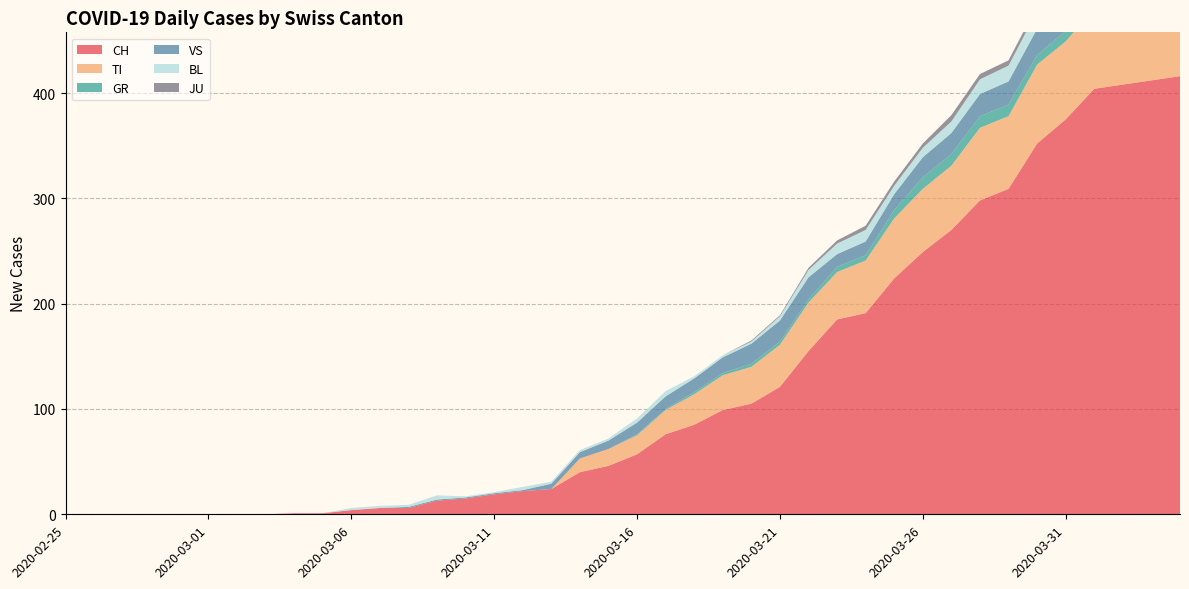

Reading right to left, extract all data points from this chart.

CH: 416	412	408	404	375	352	309	298	270	249	224	191	185	155	121	105	99	85	76	57	46	40	24	22	19	15	13	6	6	4	1	1	0	0	0	0	0	0	0	0
TI: 72	75	75	76	74	75	69	69	61	60	57	50	45	46	40	35	33	29	23	18	16	13	0	0	0	0	0	0	0	0	0	0	0	0	0	0	0	0	0	0
GR: 10	10	11	11	10	9	11	11	11	11	8	5	5	3	3	3	2	2	1	1	0	0	0	0	0	0	0	0	0	0	0	0	0	0	0	0	0	0	0	0
VS: 28	26	28	26	24	25	22	21	20	19	15	13	12	21	20	19	15	13	12	11	8	6	5	1	1	1	1	1	0	0	0	0	0	0	0	0	0	0	0	0
BL: 19	18	18	17	18	17	15	14	11	9	8	11	10	7	4	2	2	2	5	4	2	2	2	3	1	1	4	2	2	2	0	0	0	0	0	0	0	0	0	0
JU: 3	3	3	5	5	5	5	5	6	4	4	4	3	2	1	1	0	0	0	0	0	0	0	0	0	0	0	0	0	0	0	0	0	0	0	0	0	0	0	0